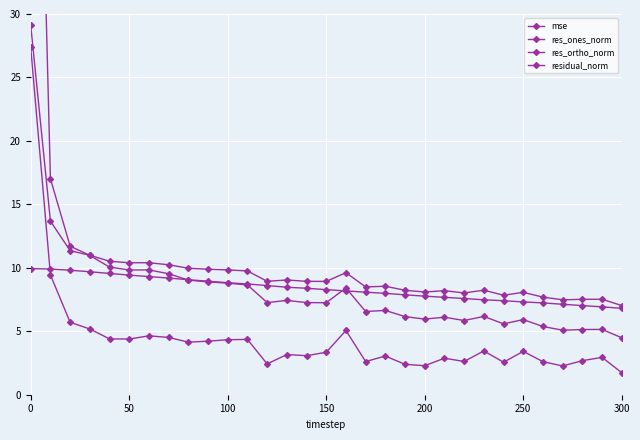

Where is the first local maximum for res_ones_norm?

300